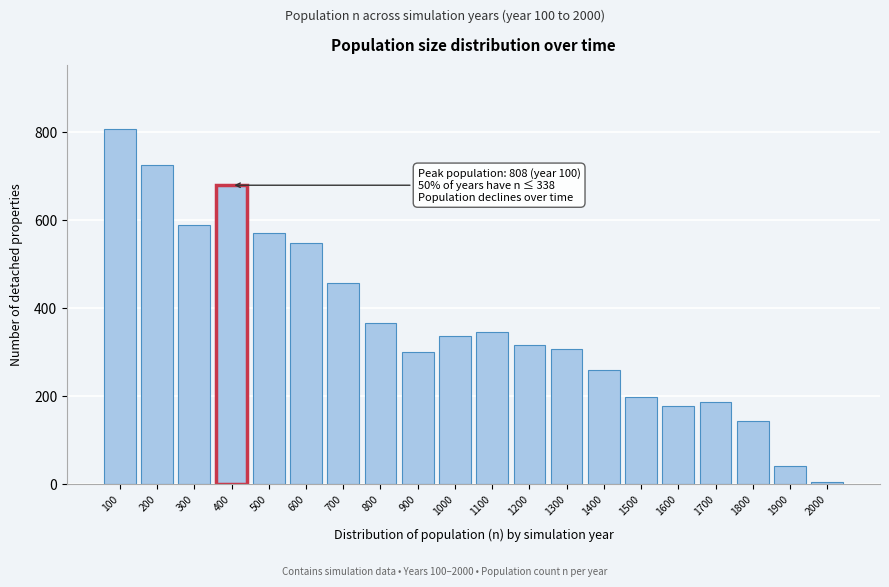

Reading right to left, transcribe all the data shown in this chart.

2000=5	1900=42	1800=145	1700=187	1600=179	1500=198	1400=259	1300=308	1200=316	1100=347	1000=338	900=301	800=368	700=457	600=548	500=572	400=680	300=589	200=727	100=808